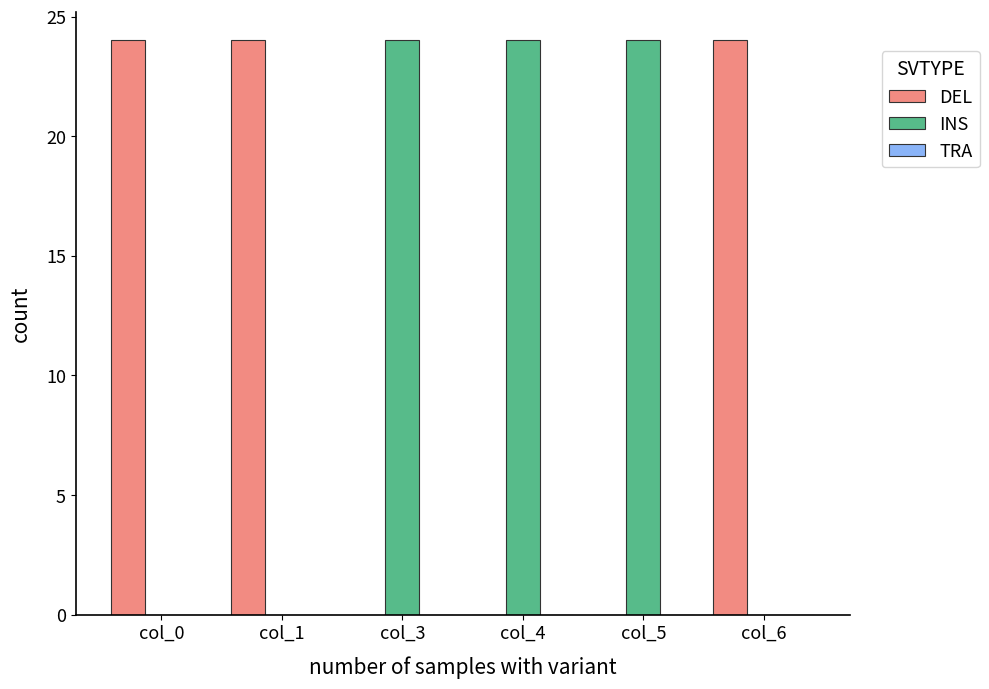

The value of INS at col_5 is 34. True or false?

False